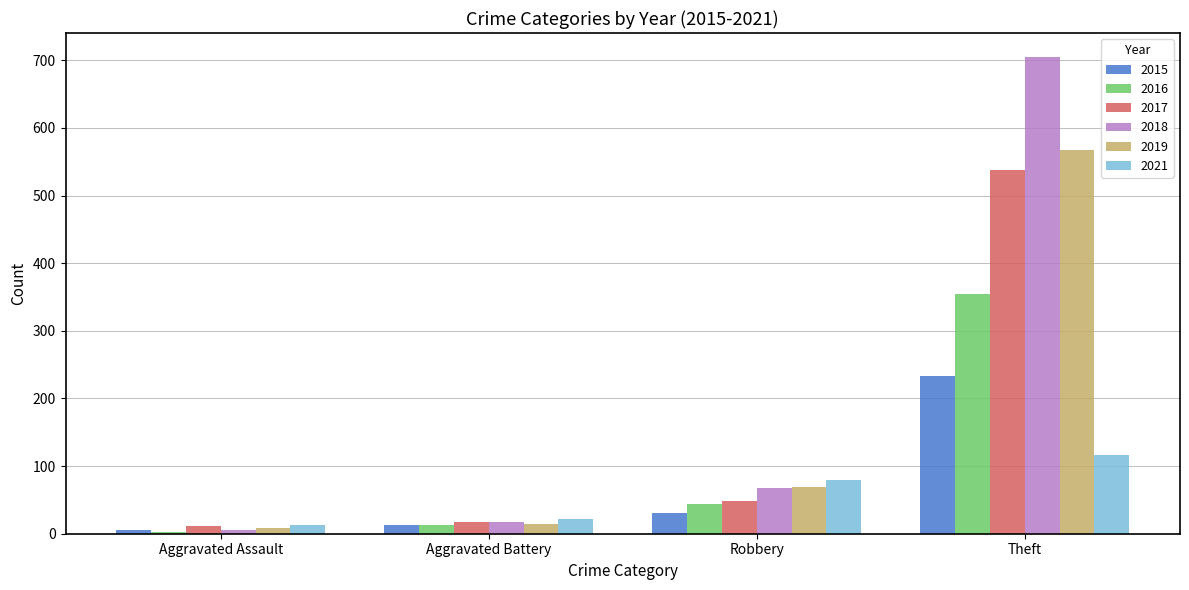

Reading left to right, what are all the values shown in this chart?

2015: Aggravated Assault=6	Aggravated Battery=13	Robbery=30	Theft=233
2016: Aggravated Assault=3	Aggravated Battery=13	Robbery=44	Theft=354
2017: Aggravated Assault=12	Aggravated Battery=17	Robbery=49	Theft=538
2018: Aggravated Assault=5	Aggravated Battery=18	Robbery=67	Theft=705
2019: Aggravated Assault=8	Aggravated Battery=14	Robbery=69	Theft=568
2021: Aggravated Assault=13	Aggravated Battery=22	Robbery=80	Theft=116